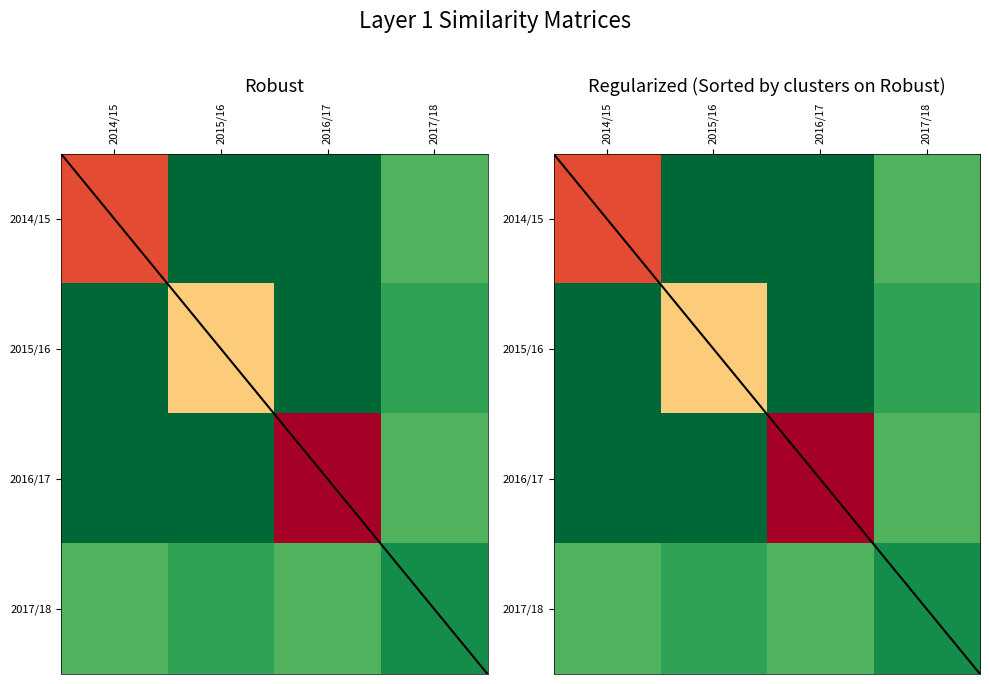

What is the total value across all series at 2014/15?

575